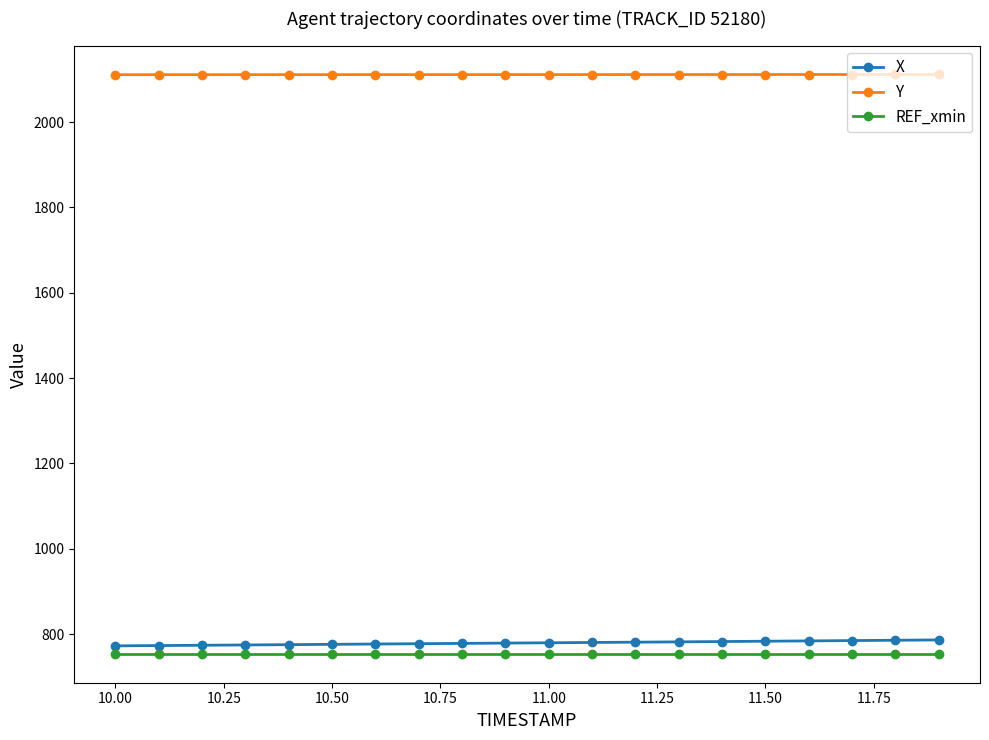

What is the maximum value shown in the chart?

2111.4